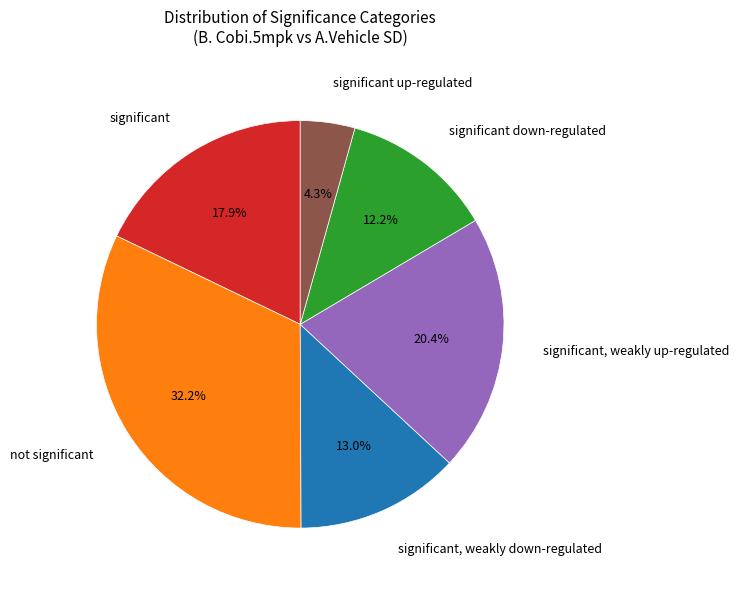

Is there a majority slice in this chart?

No